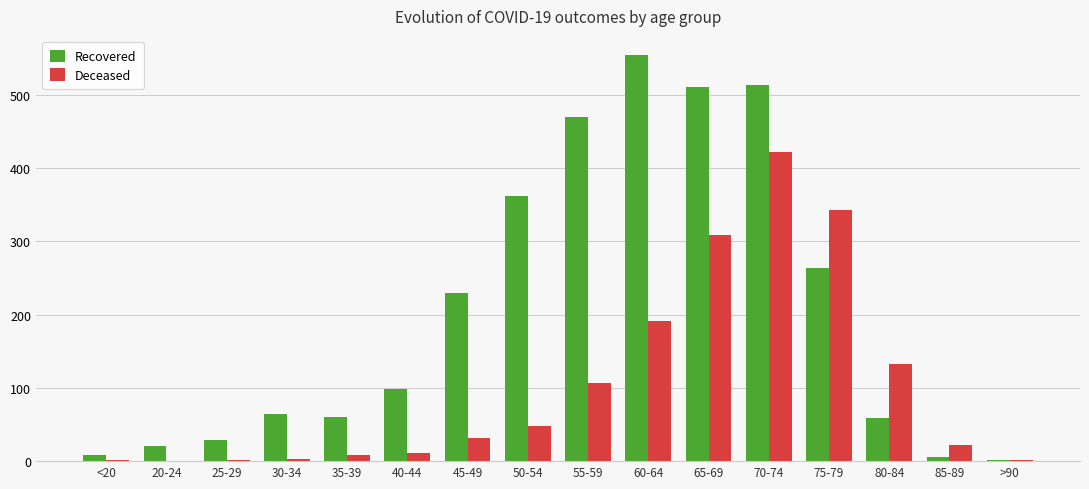

Where is Deceased nearest to the value 211?

60-64